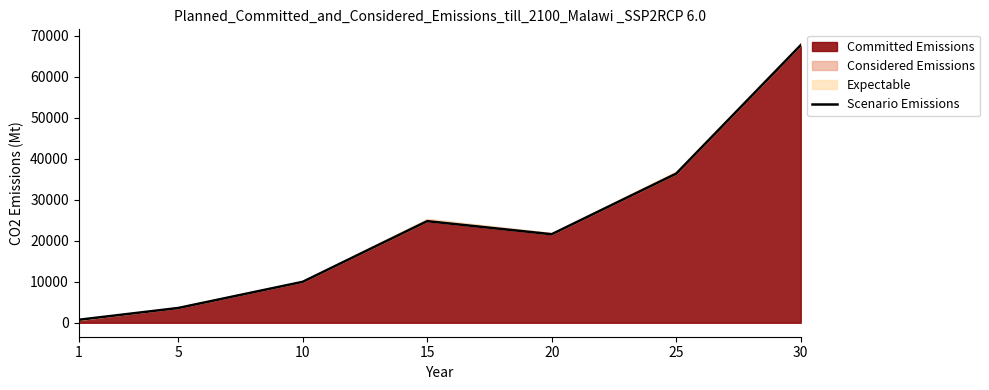

Reading left to right, what are all the values shown in this chart?

1=720	5=3600	10=9990	15=24790	20=21600	25=36390	30=67730